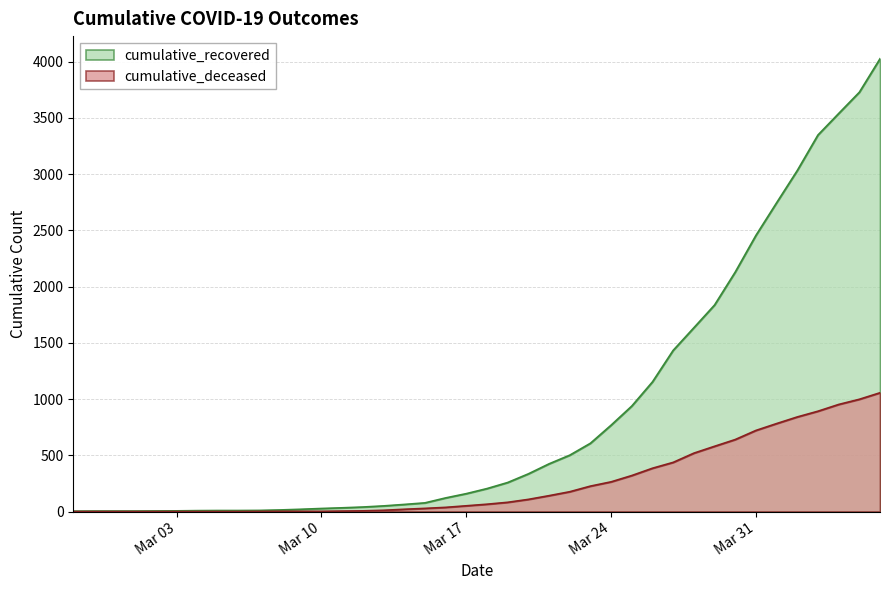

The cumulative_deceased series shows 176 at 2020-03-22. True or false?

True